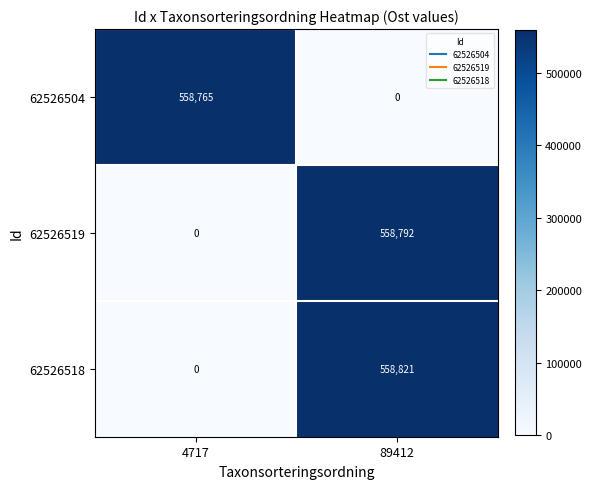

How many data points does each series have?

2